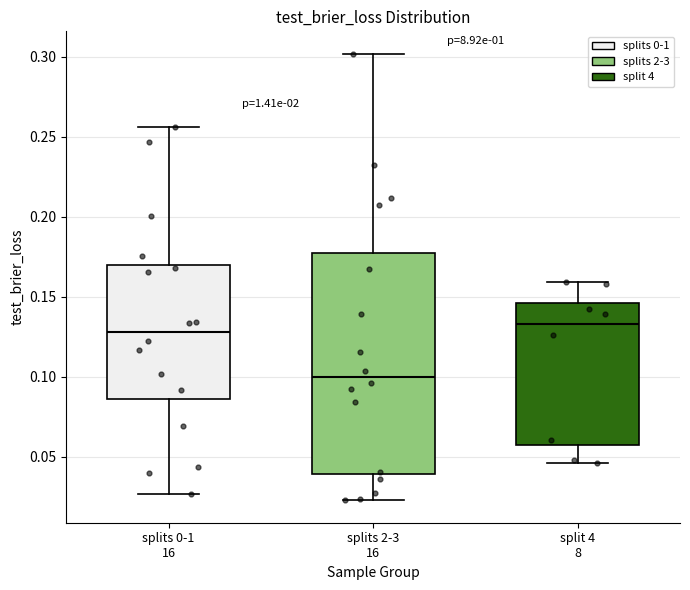

Which box is the tallest, from its lower edge to its upper edge?

splits 2-3 16